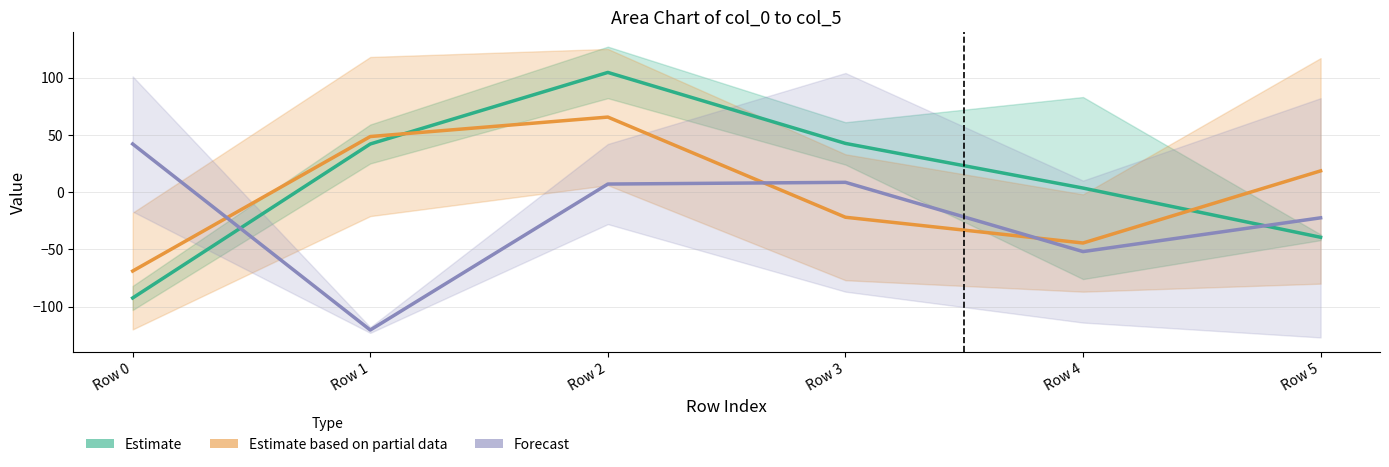

What is the sum of the Estimate based on partial data values at Row 4 and Row 5?

-26.0